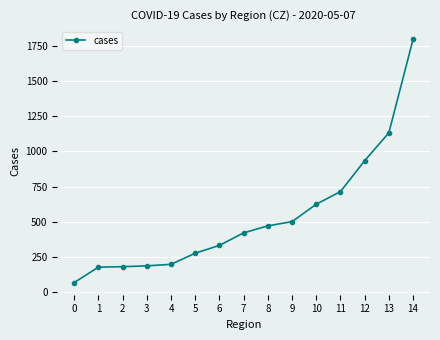

What is the smallest value displayed?

66